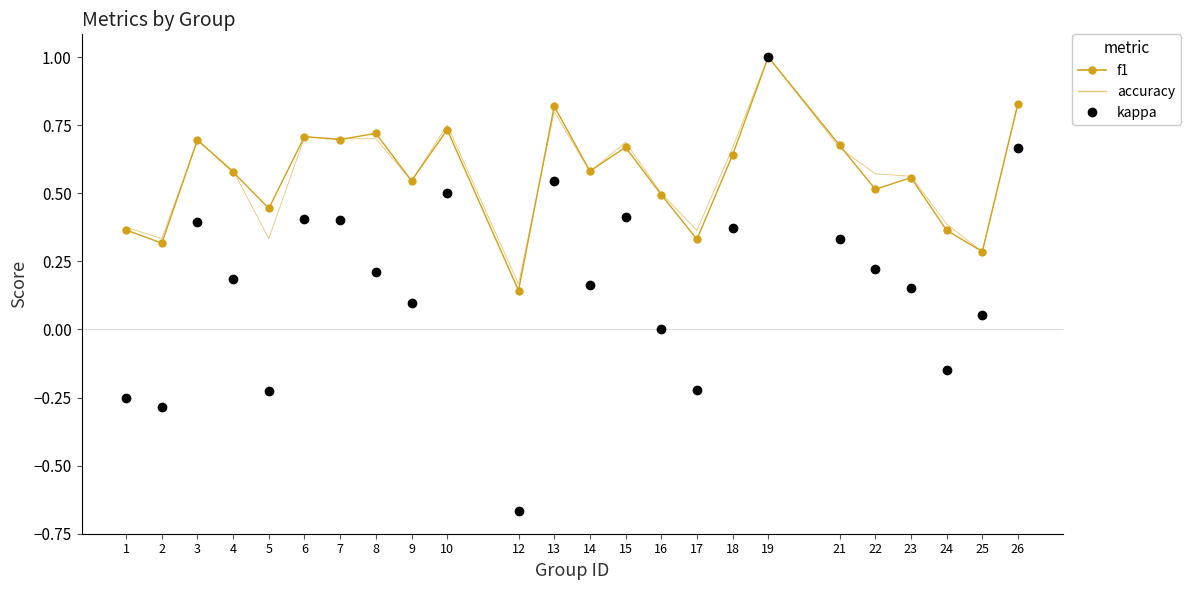

The kappa series shows 0.2 at 7. True or false?

False